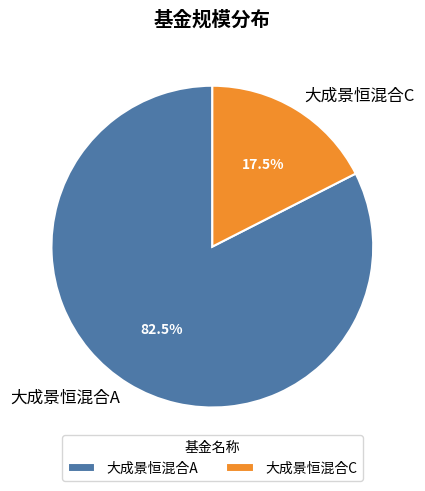

Is there a majority slice in this chart?

Yes